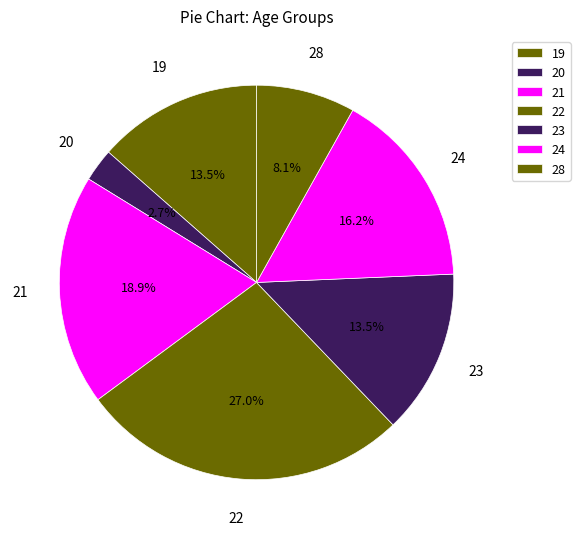

To the nearest percent, what is the difference between the largest and smallest slice percentages?

24%